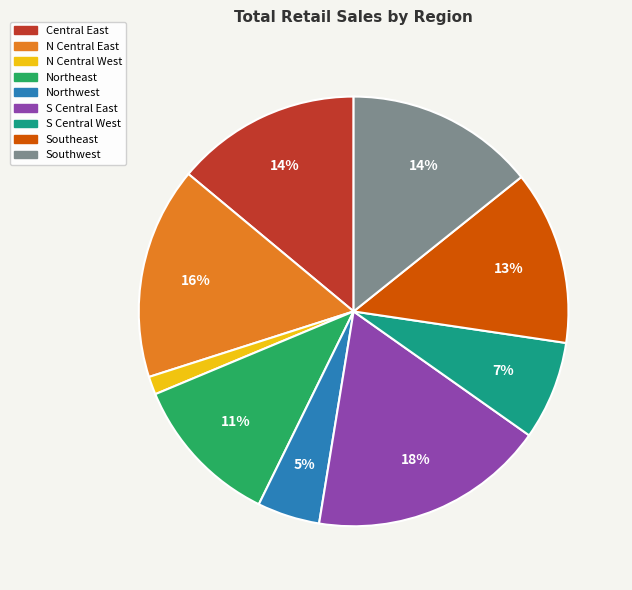

Count the number of slices in the pie.

9